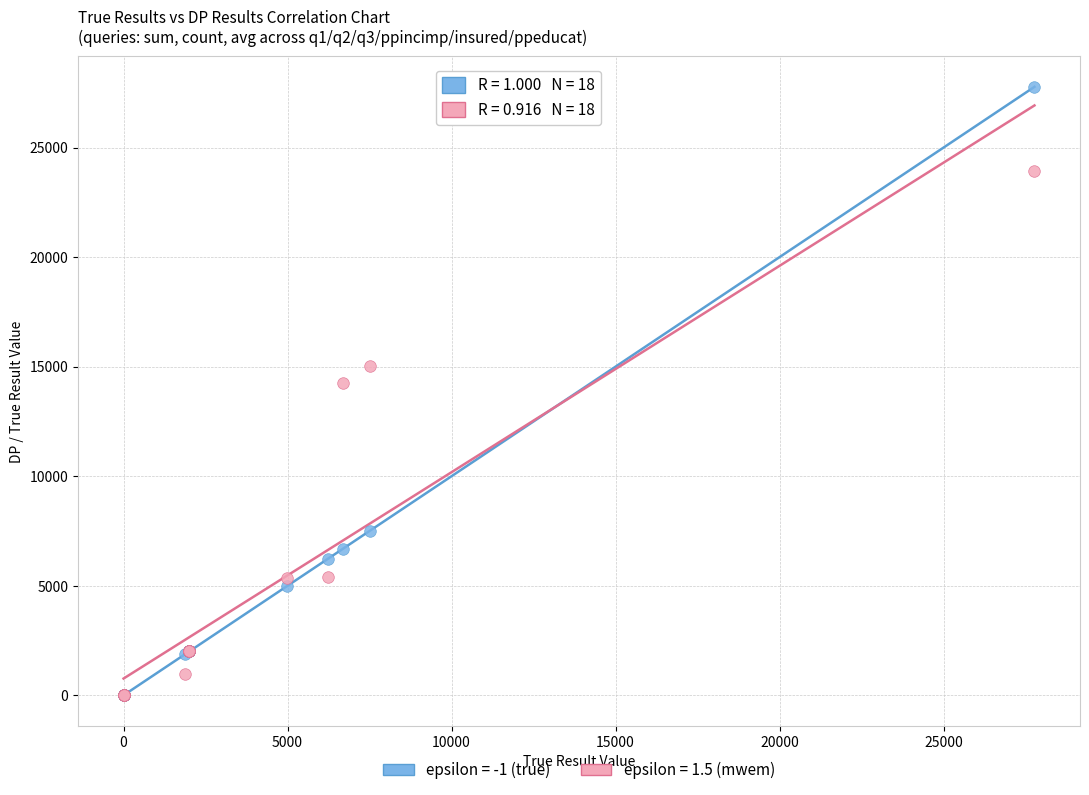

Across all series, what Y value is closest to 13885?

14245.0